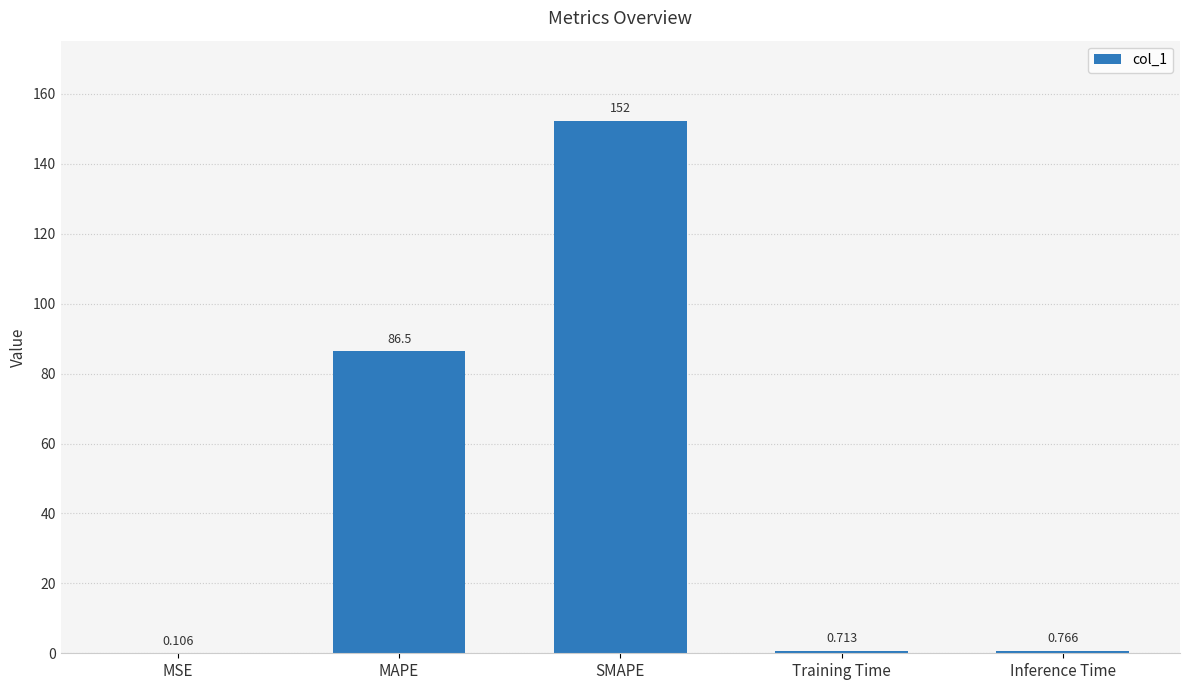

At which label is the value closest to 76?

MAPE